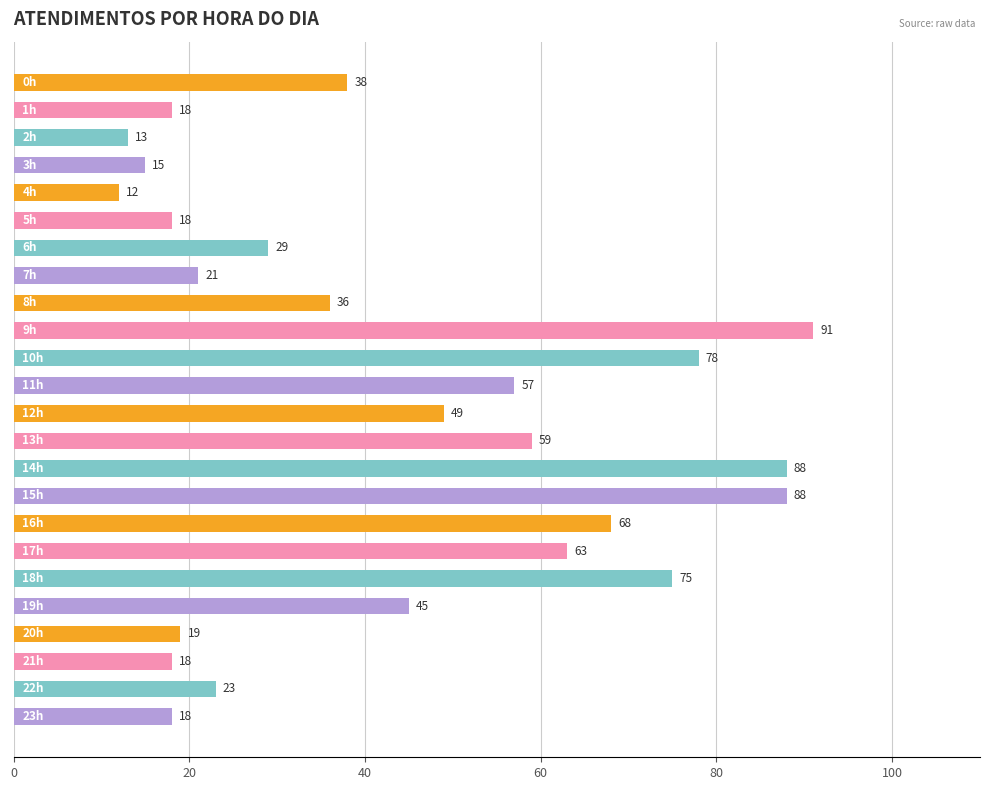

What is the smallest value displayed?

12